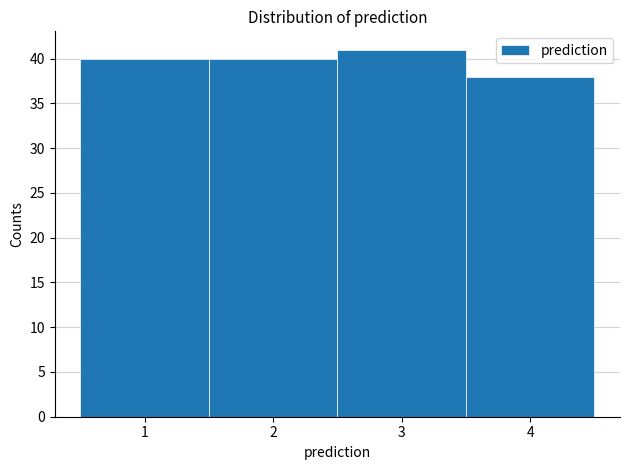

How tall is the bar that spans 0.5 to 1.5 on the x-axis? The values are not printed on the chart, so give them approximately, as read against the axis.

40